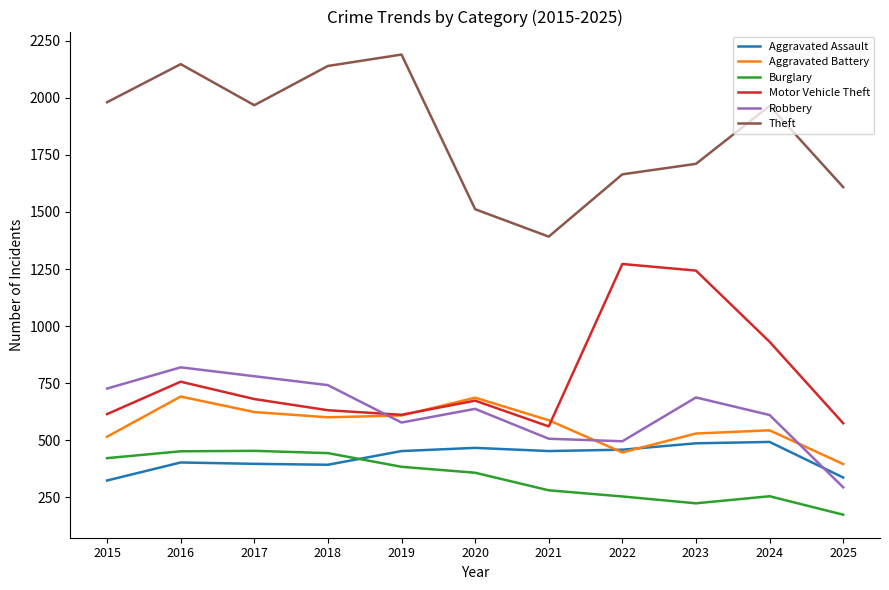

True or false: Burglary and Theft cross at least once.

False